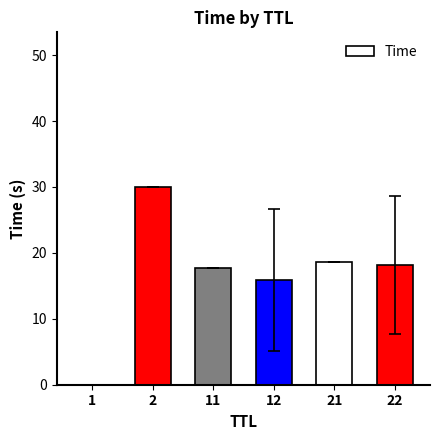

What is the greatest value displayed?

30.0